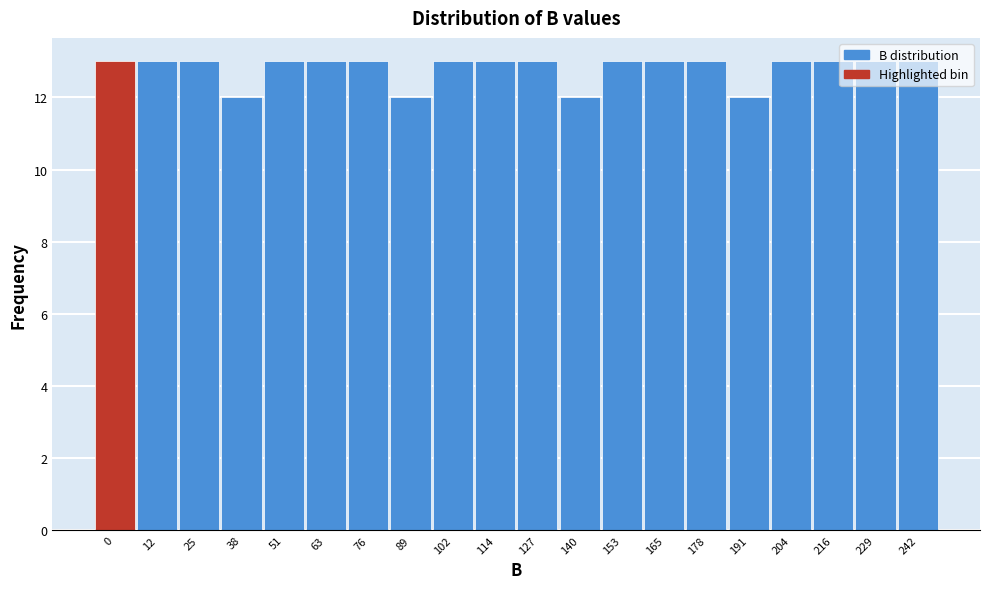

The value at 216 is 19. True or false?

False